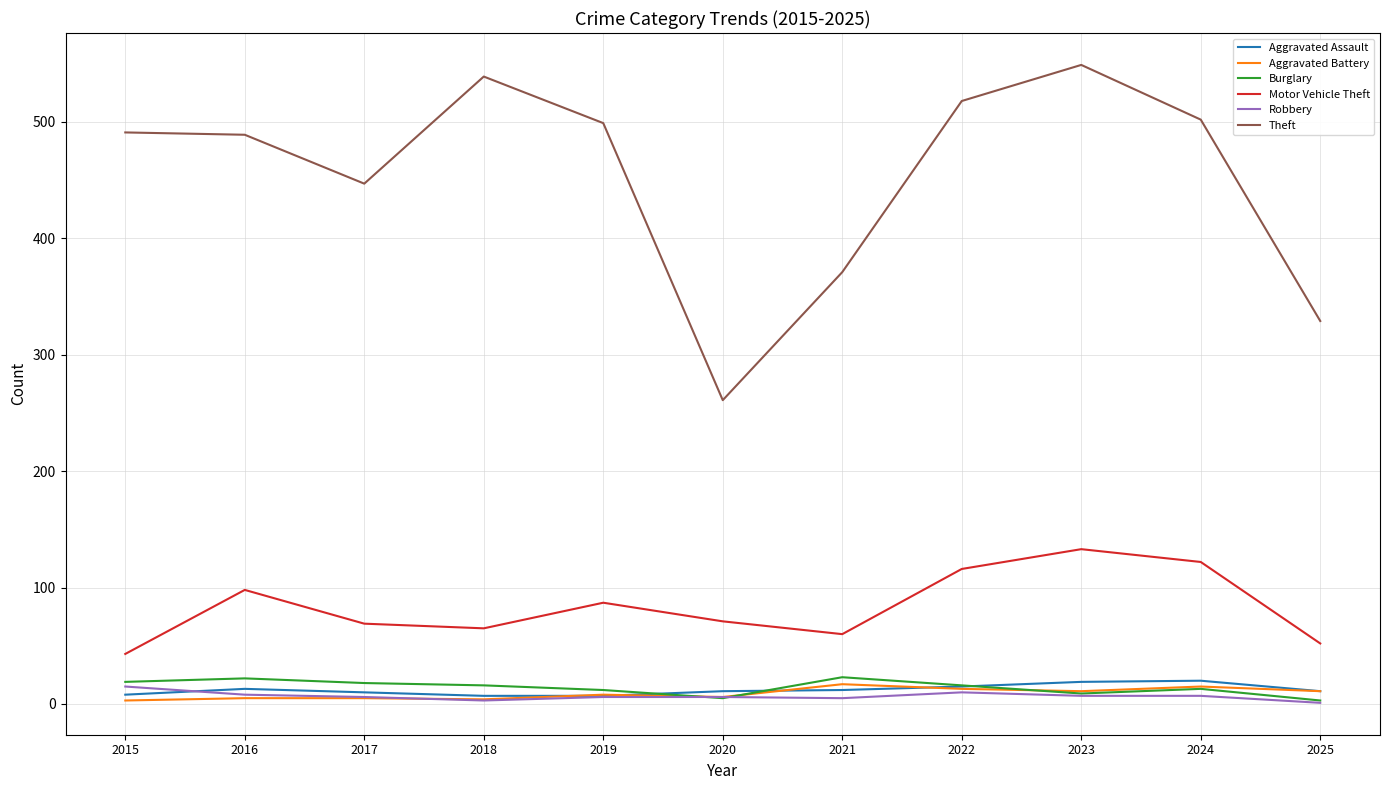

The Burglary series shows 19 at 2015. True or false?

True